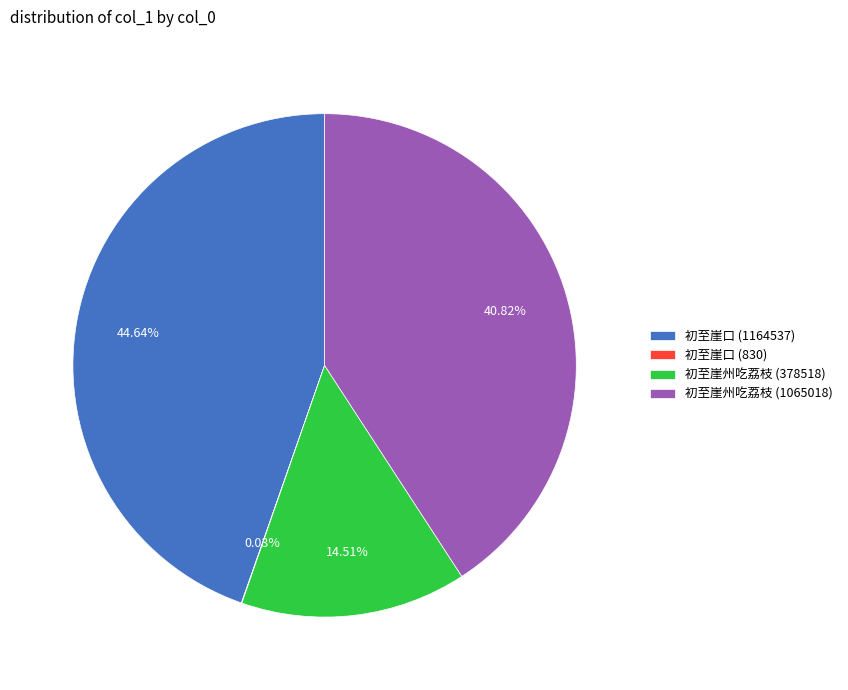

Do 初至崖州吃荔枝 (378518) and 初至崖口 (1164537) together represent more than half of the pie?

Yes